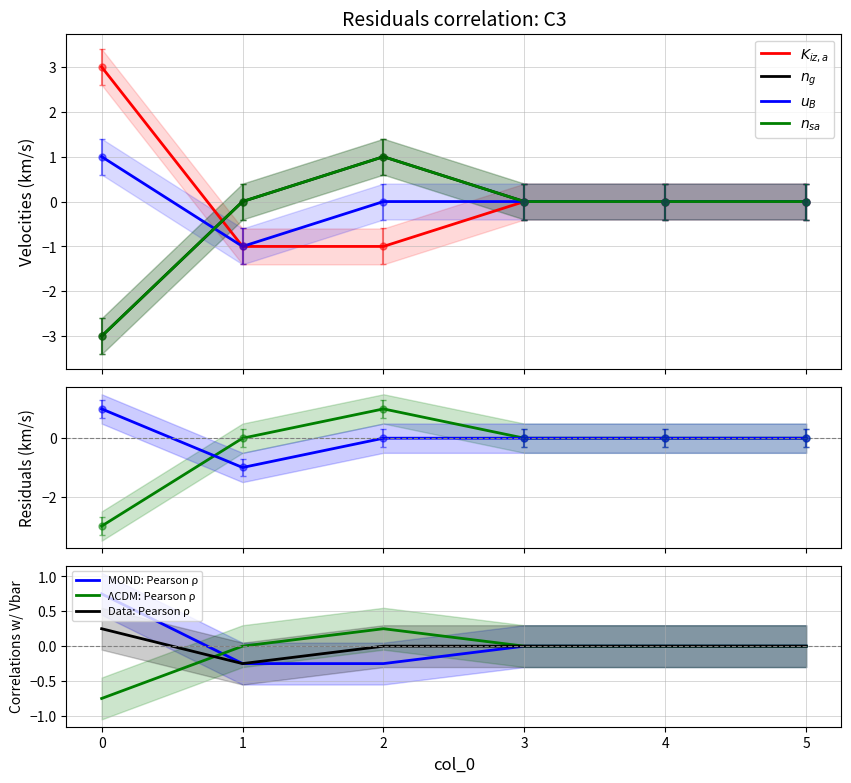

How many data points in u_B_m_s are above 0?

1